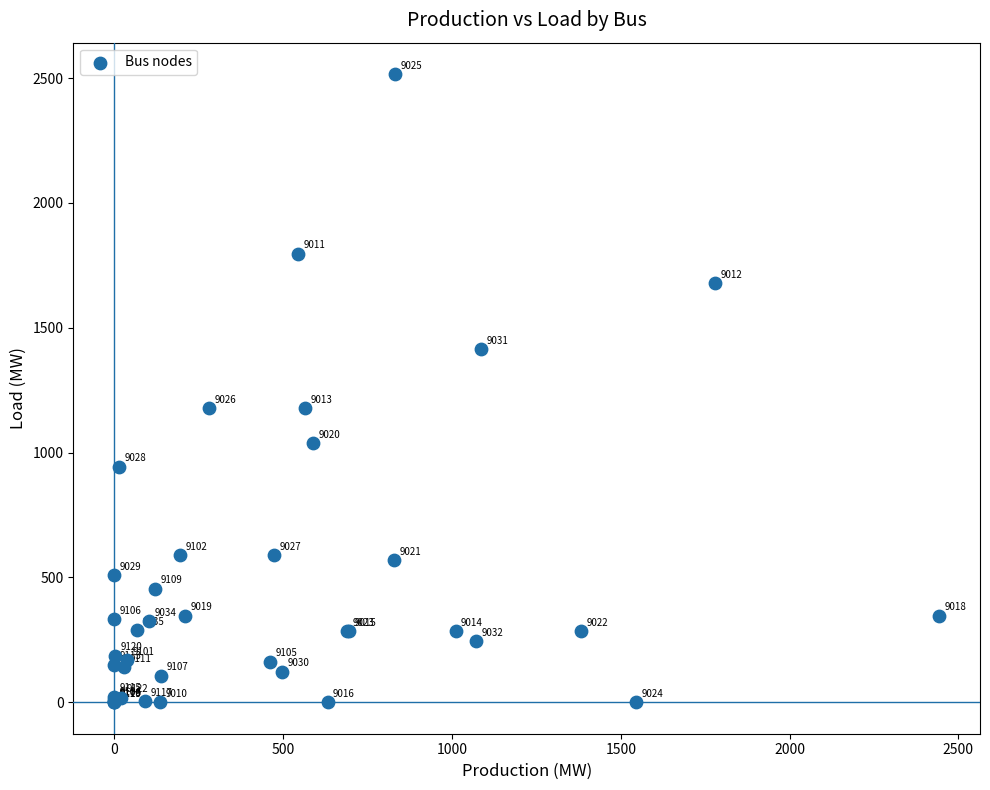

What Y value in the scatter plot is closest to 1258?

1178.5